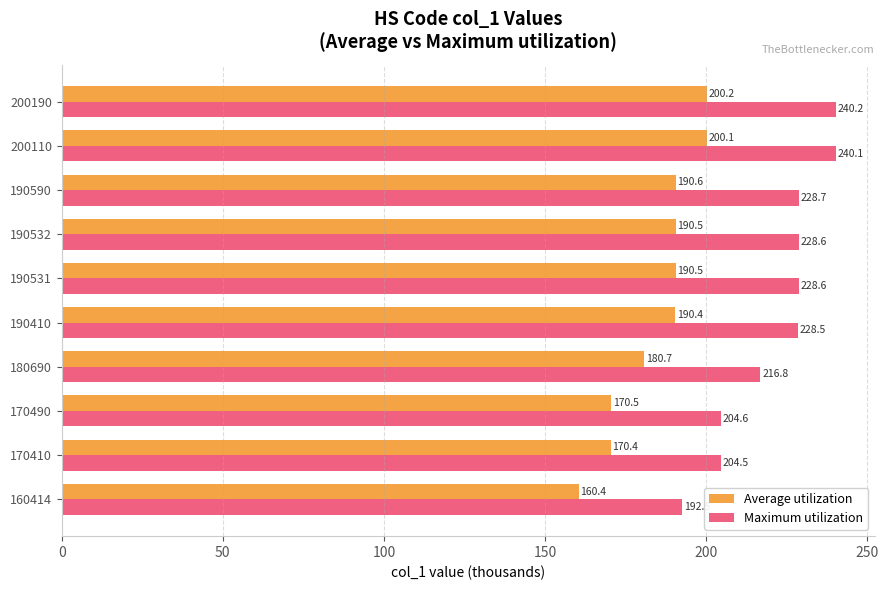

Rank the series by their average value, from lowest to highest.

Average utilization, Maximum utilization